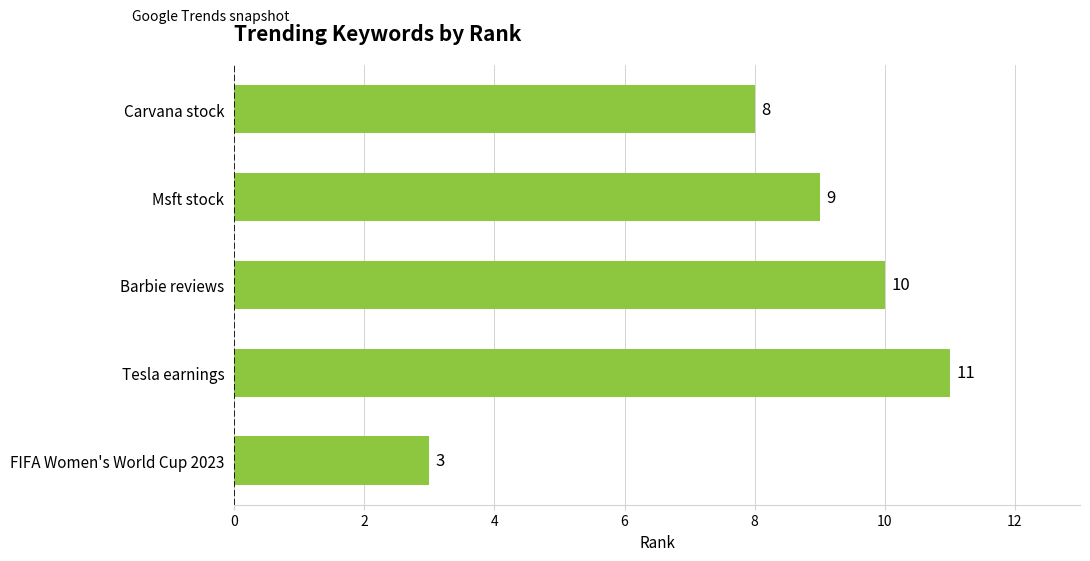

What is the difference between the maximum and minimum values?

8